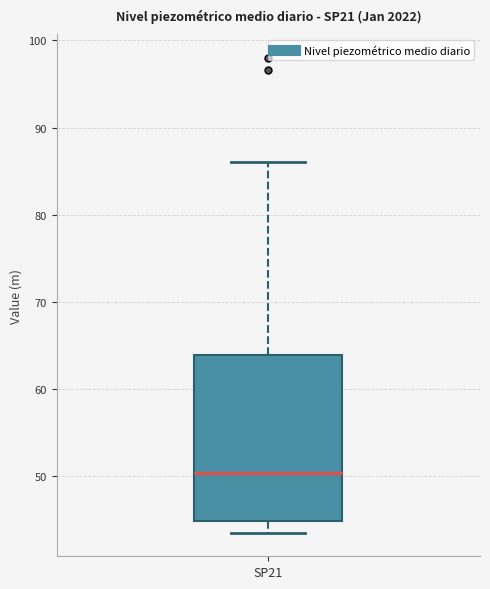

Read this box plot against the y-axis: the position of the median line, the range covered by the box, and the ends of both whiskers. The values are not printed on the chart, so give them approximately, as read against the axis.

median 50, box 45 to 64, whiskers 44 to 86